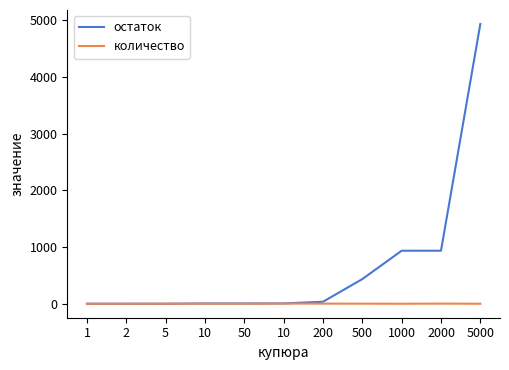

List the labels in order of количество value, smallest first.

1, 2, 10, 50, 1000, 5000, 5, 500, 200, 2000, 10